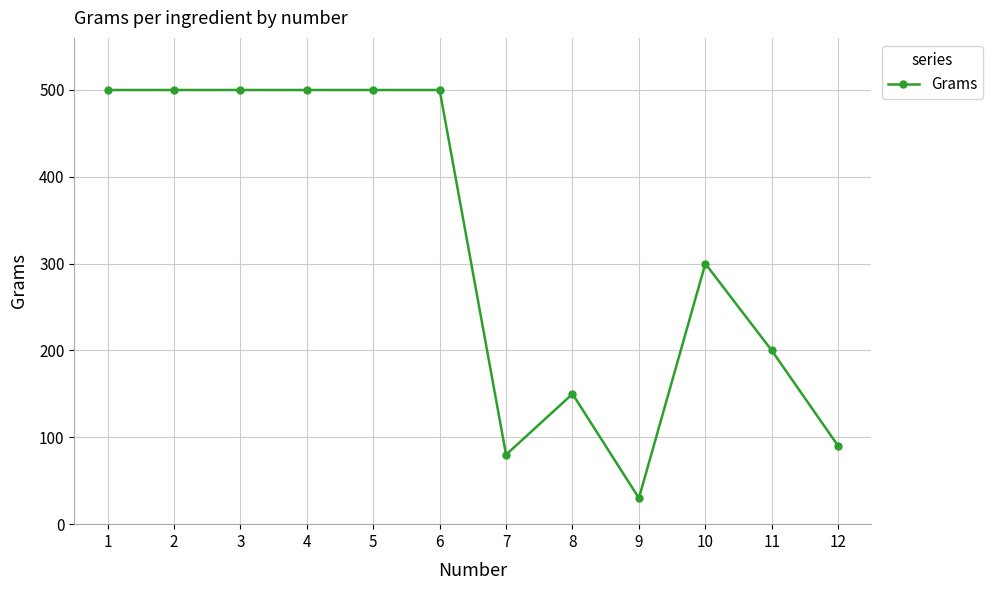

How many data points does each series have?

12